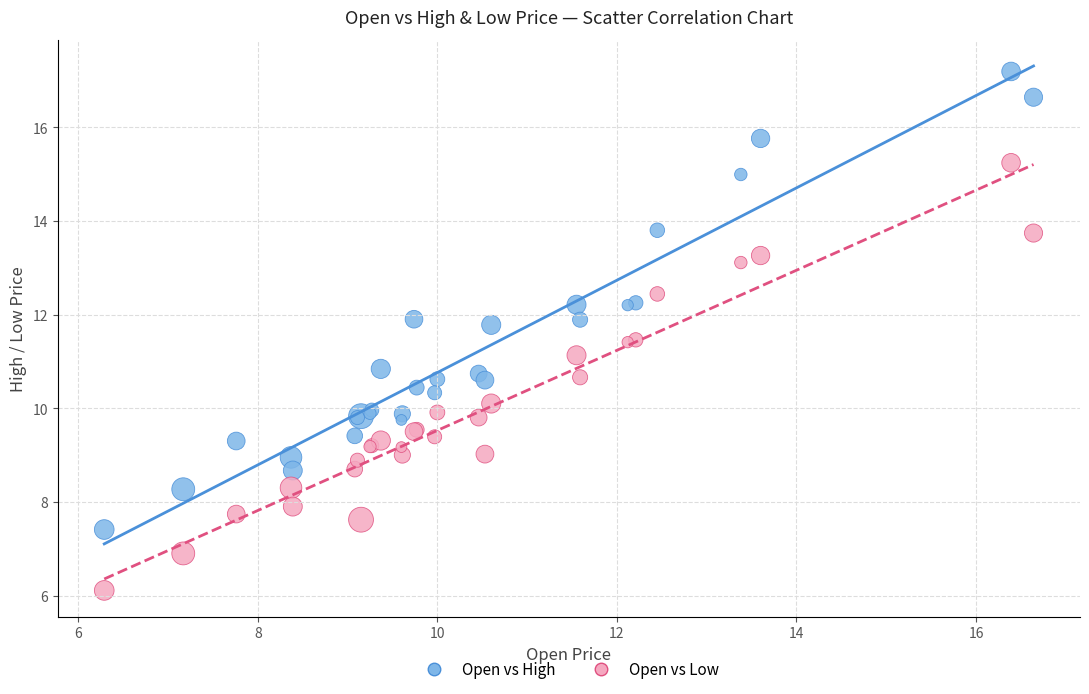

What are all the series names shown in the legend?

Open vs High, Open vs Low